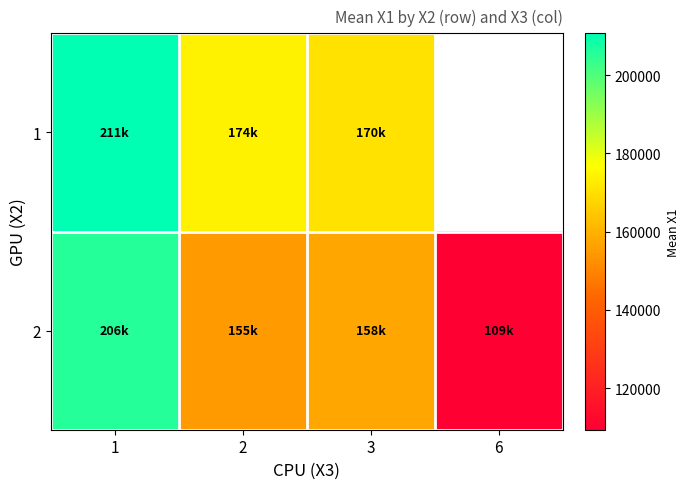

What is the difference between the maximum and minimum values in the 1 series?

40312.3